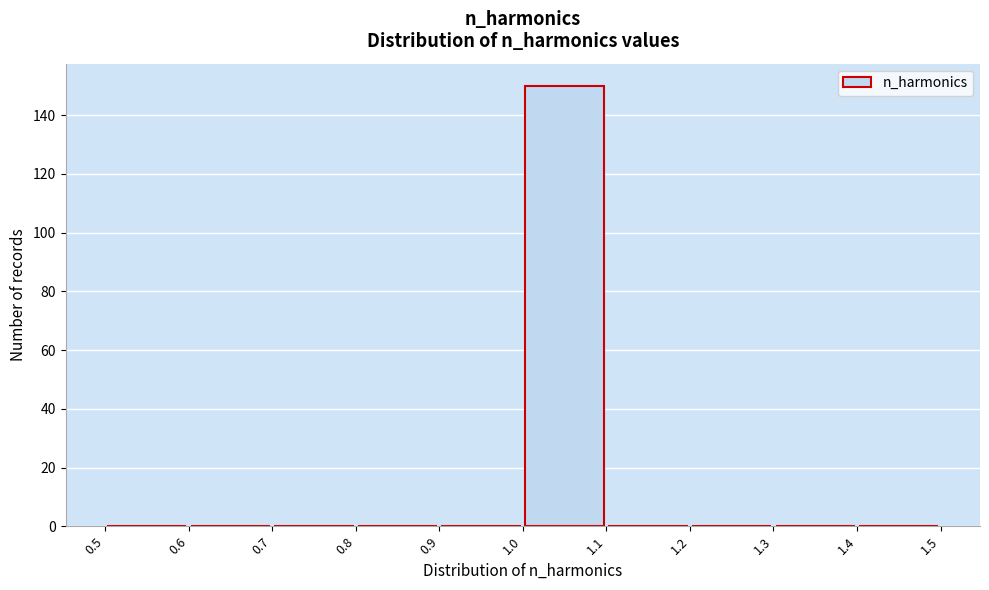

Reading left to right, transcribe this chart: for each bar, give the range it covers on the x-axis and its height. The values are not printed on the chart, so give them approximately, as read against the axis.

0.5 to 0.6: 0
0.6 to 0.7: 0
0.7 to 0.8: 0
0.8 to 0.9: 0
0.9 to 1.0: 0
1.0 to 1.1: 150
1.1 to 1.2: 0
1.2 to 1.3: 0
1.3 to 1.4: 0
1.4 to 1.5: 0